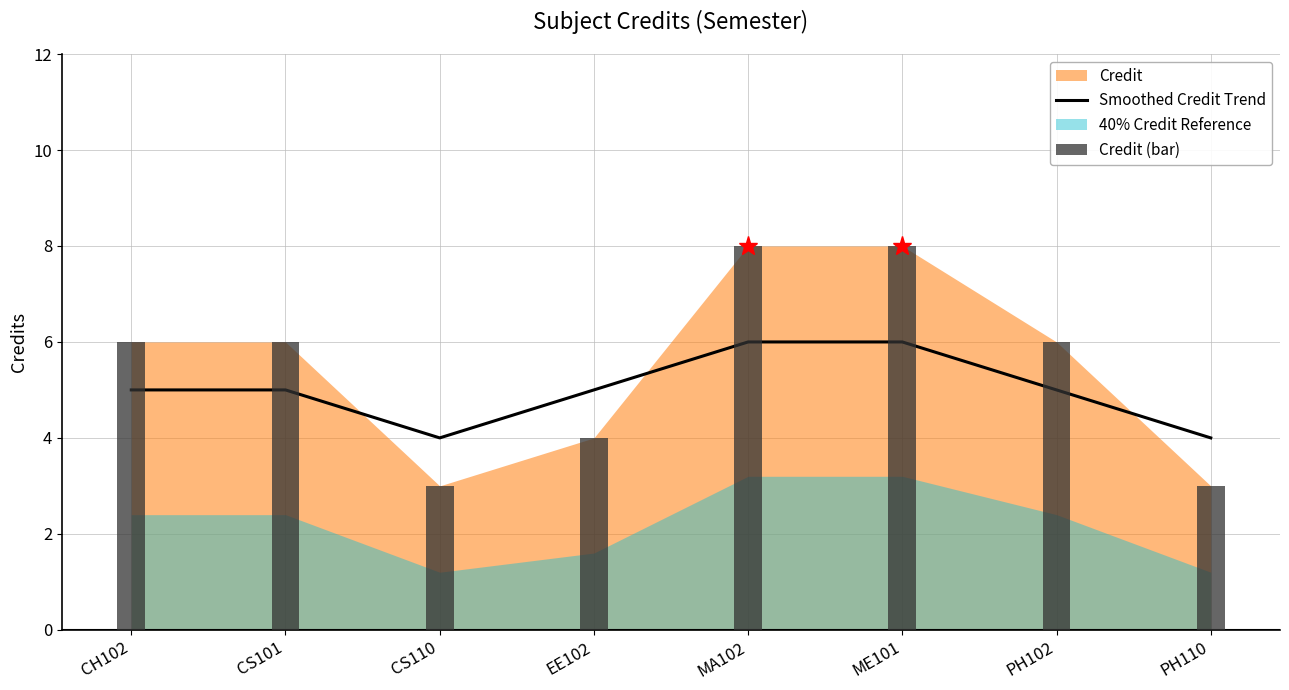

What is the sum of the Credit (bar) values at PH102 and CH102?

12